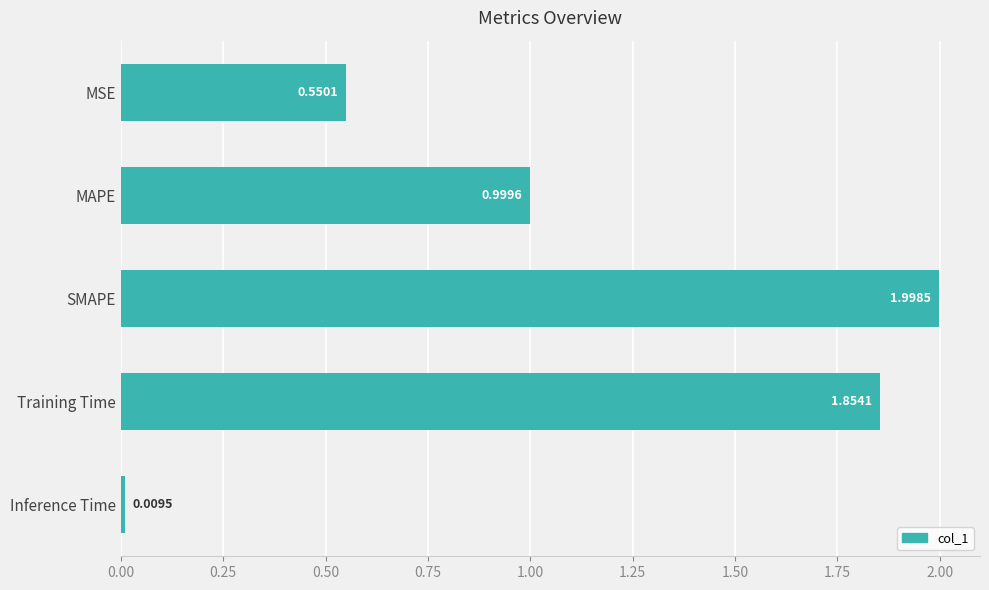

What is the change in value from MSE to SMAPE?

+1.4